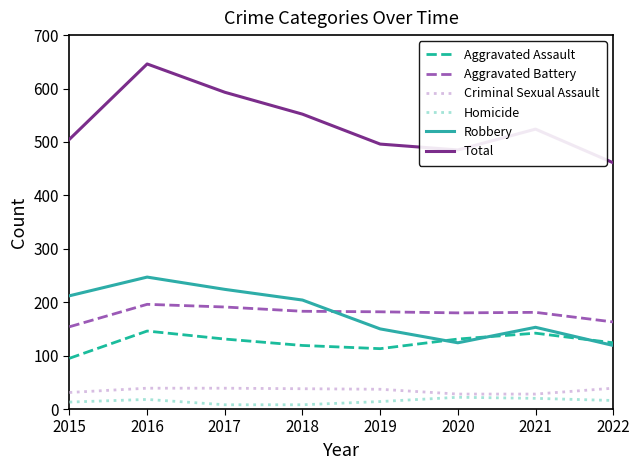

What is the highest value of the Total series?

646